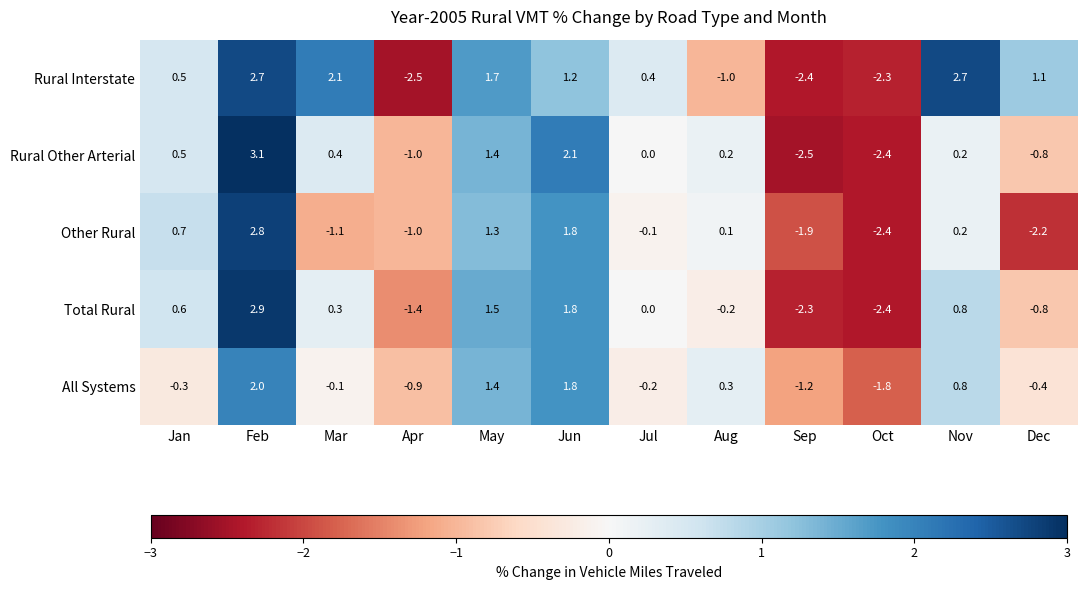

What is the maximum value shown in the chart?

3.1